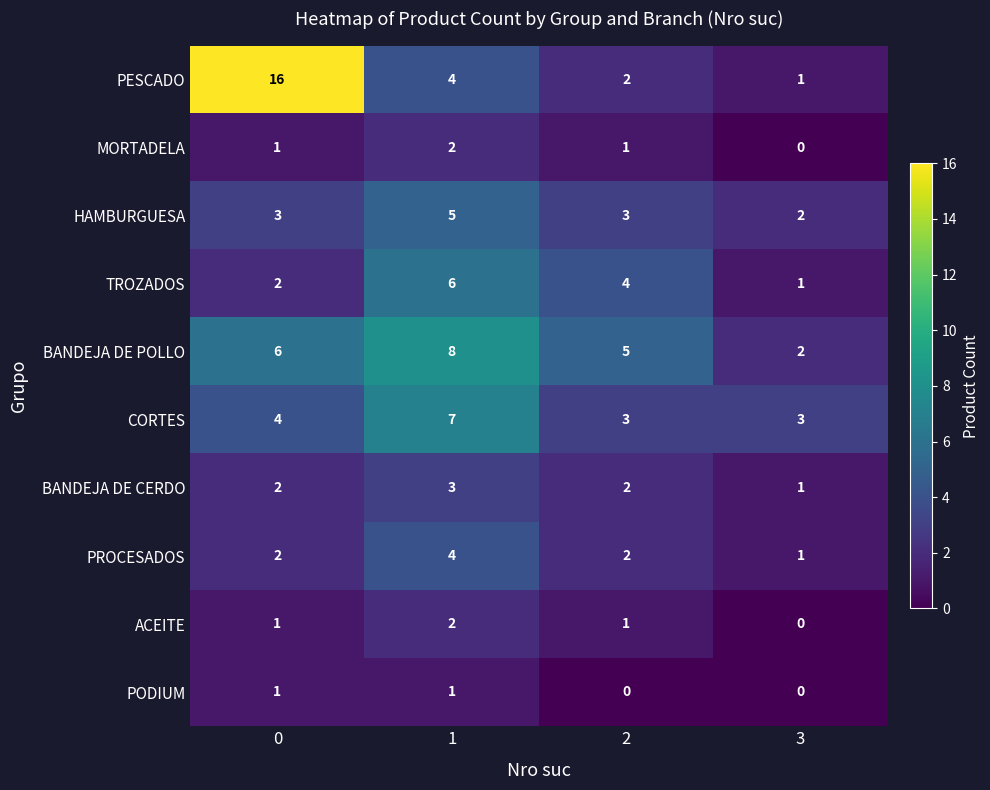

Which series has the widest spread of values?

PESCADO